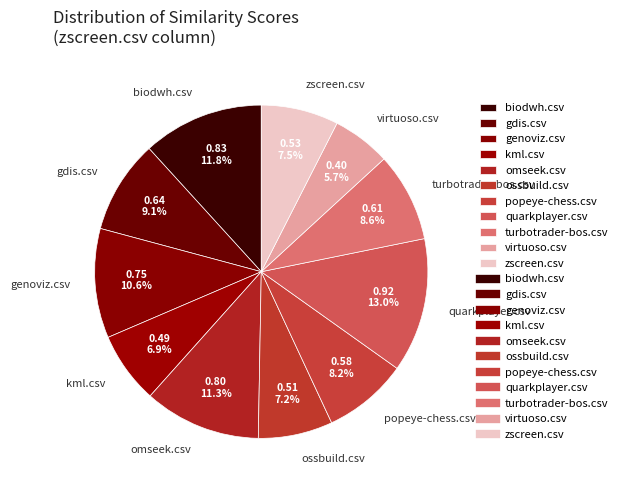

Combined, do zscreen.csv and turbotrader-bos.csv account for over 50%?

No